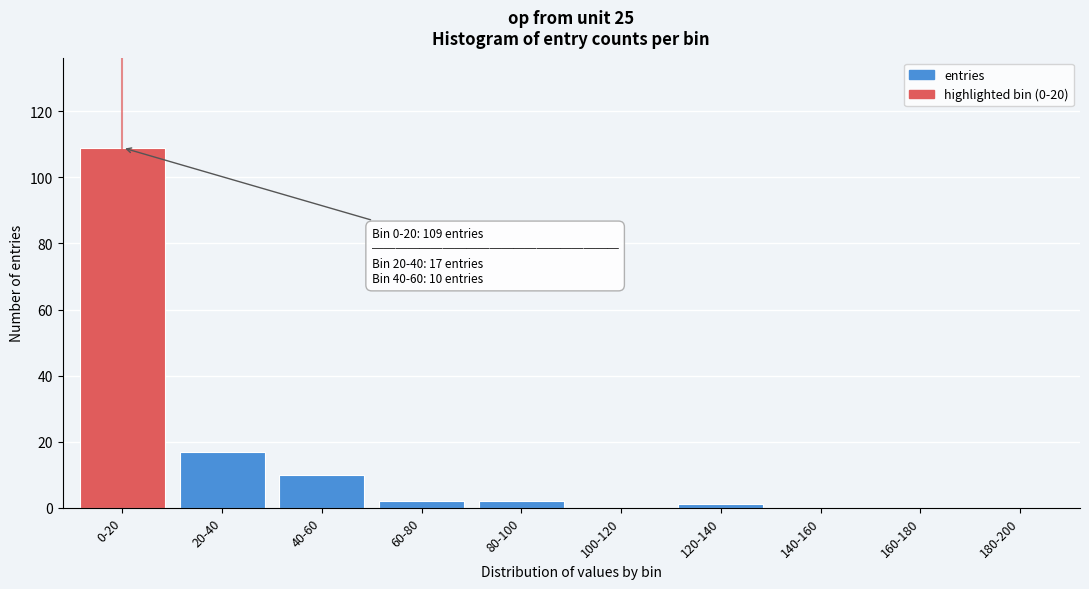

Reading left to right, list all the values displayed in this chart.

0-20=109	20-40=17	40-60=10	60-80=2	80-100=2	100-120=0	120-140=1	140-160=0	160-180=0	180-200=0